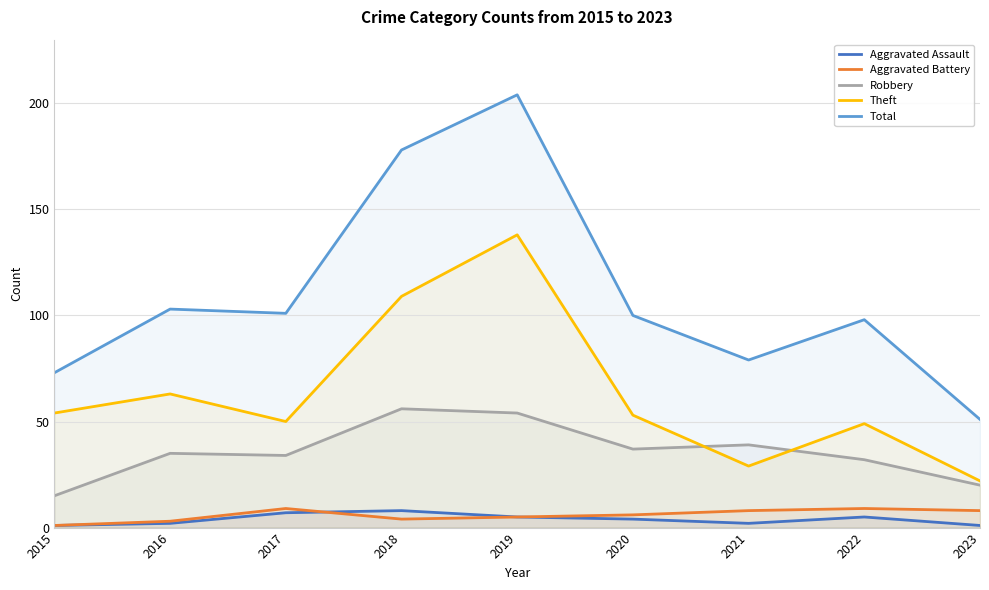

How many lines are shown in the chart?

5